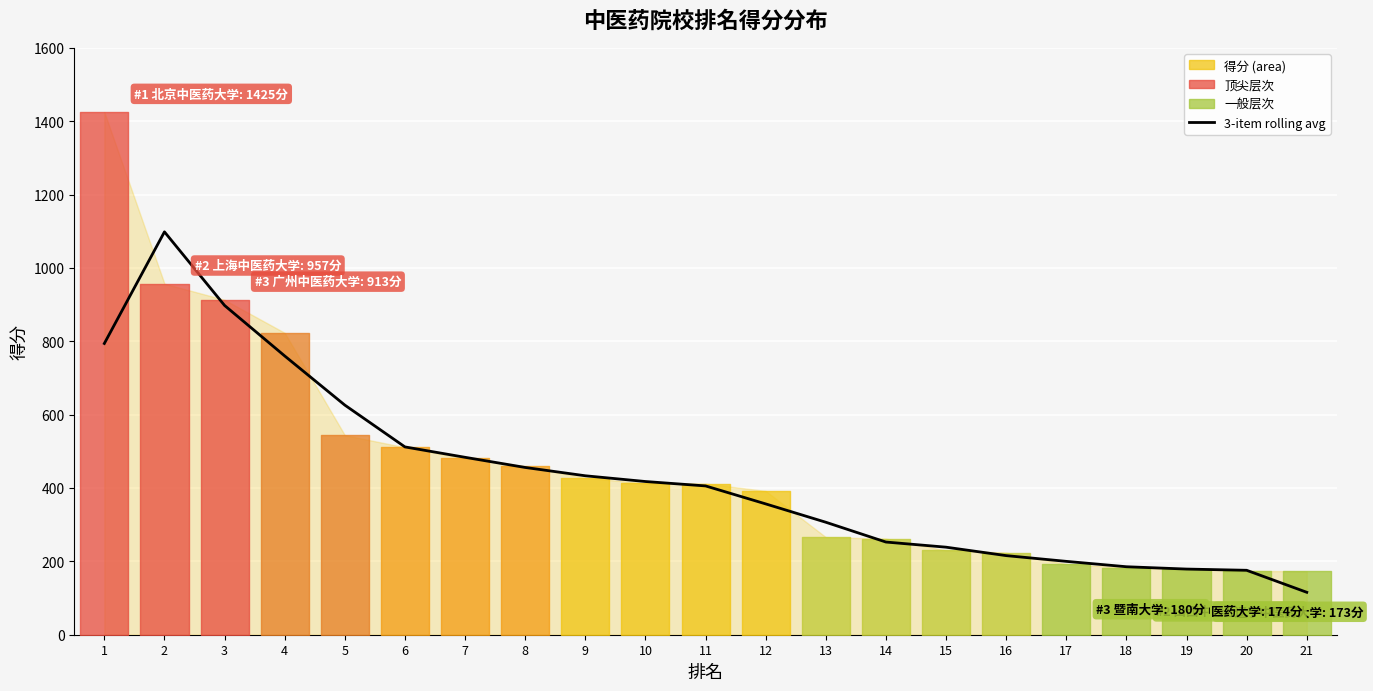

What is the minimum value shown in the chart?

115.7